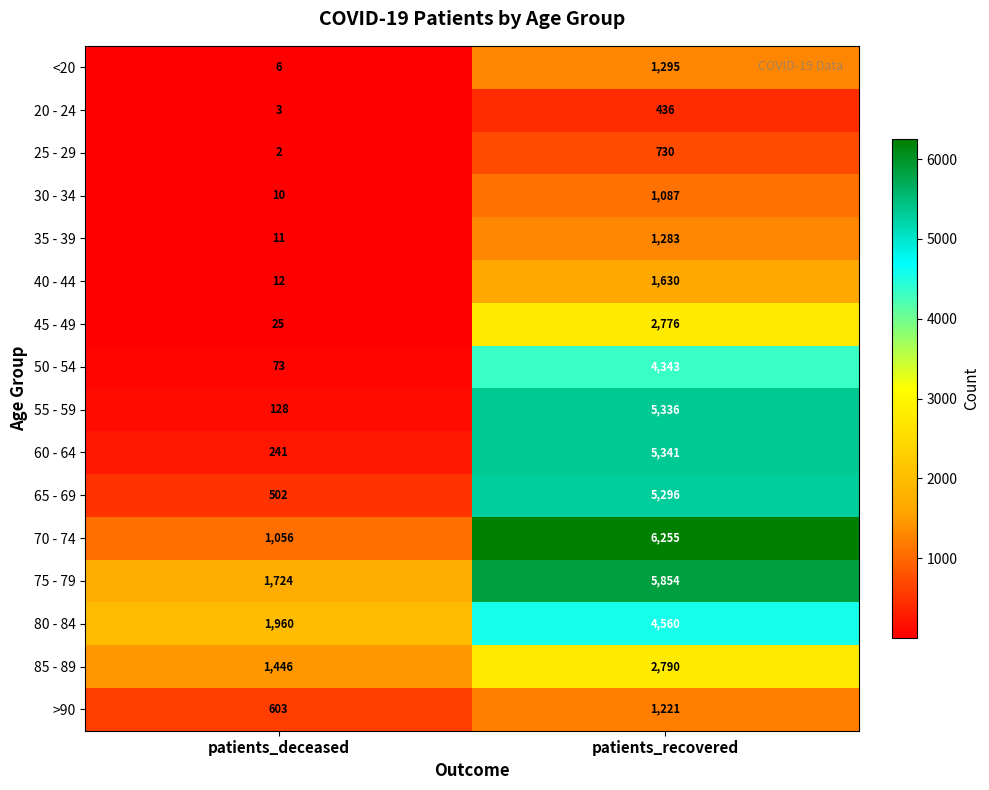

Rank the categories by 45 - 49 value from highest to lowest.

patients_recovered, patients_deceased